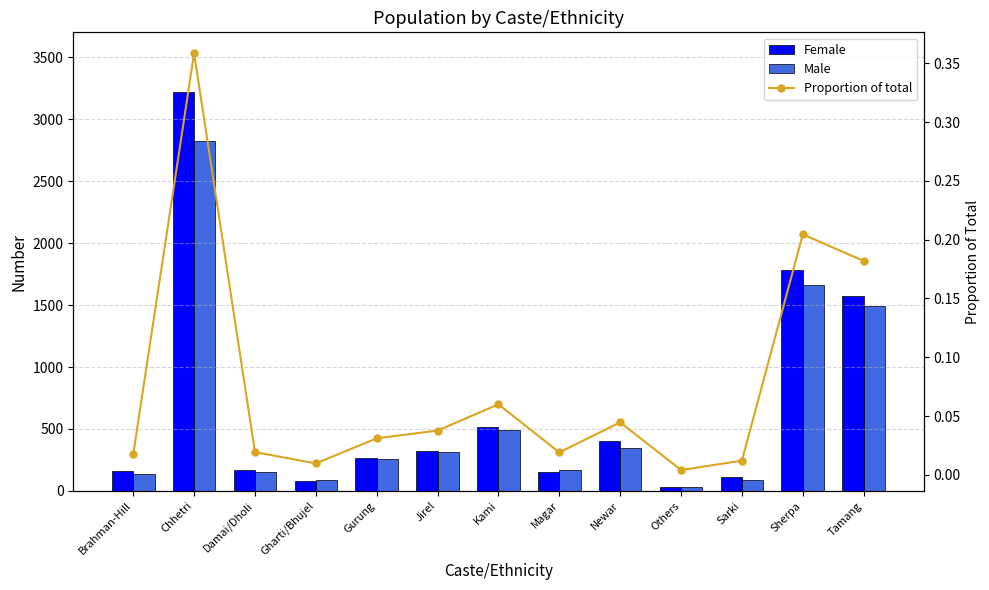

True or false: Male has a value of 146.7 at Kami.

False